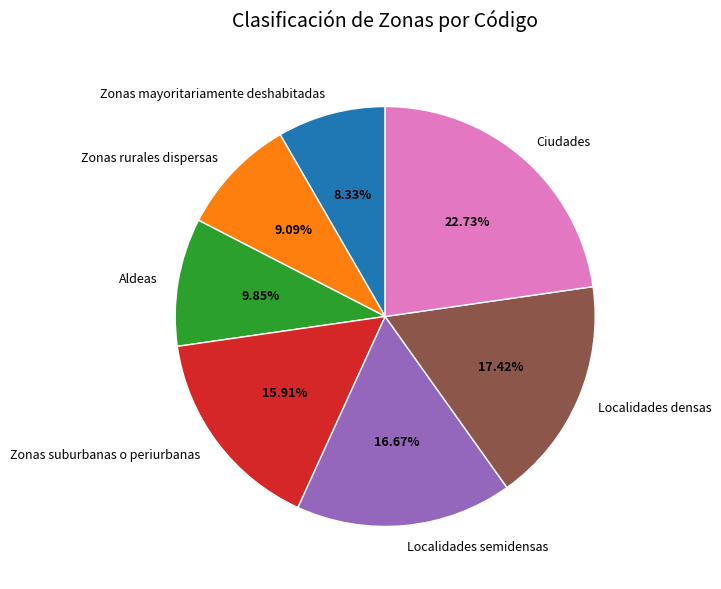

Approximately how many times larger is the value at Zonas rurales dispersas compared to Localidades semidensas?

0.5